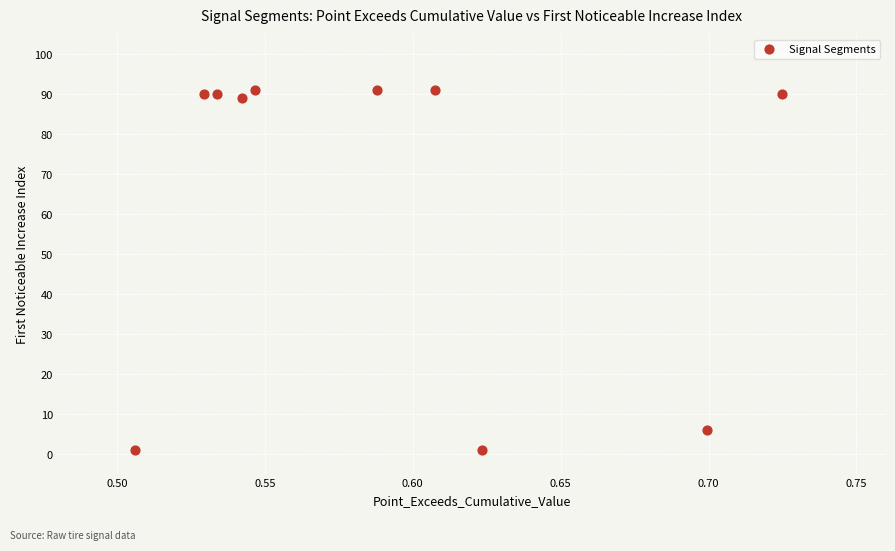

What Y value in the scatter plot is closest to 46?

6